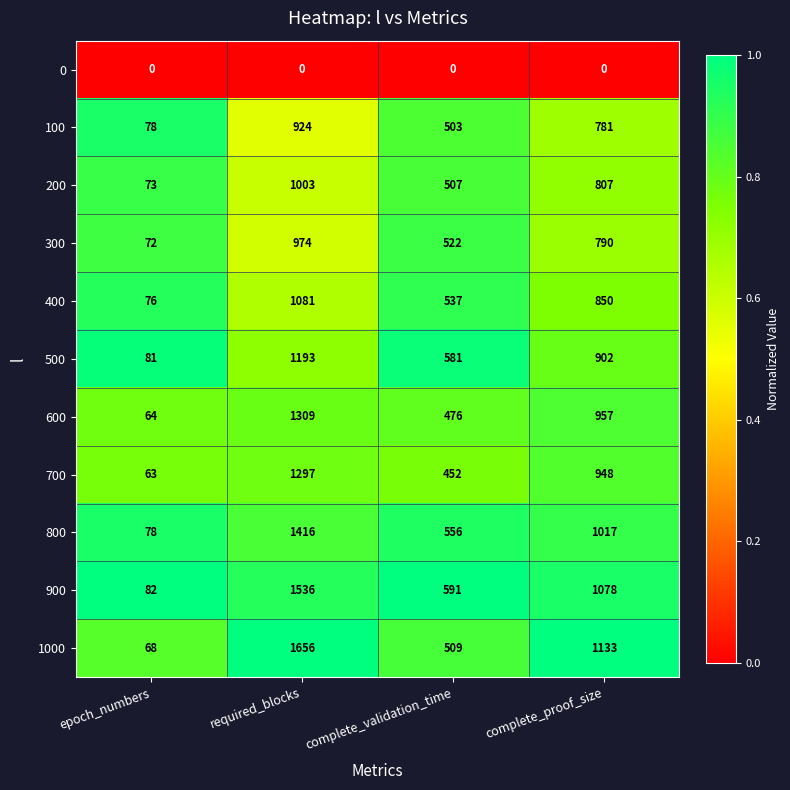

Which series changed the most between complete_validation_time and complete_proof_size?

1000